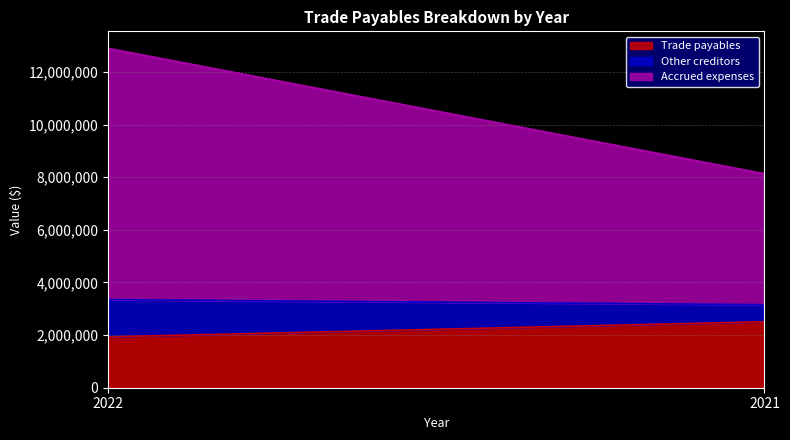

Which series changed the most between 2022 and 2021?

Accrued expenses